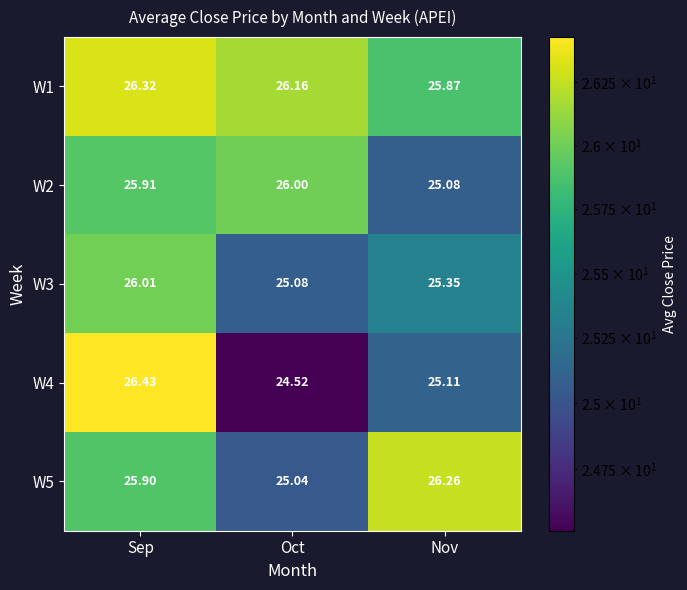

What is the spread (max minus min) of values at Sep?

0.5